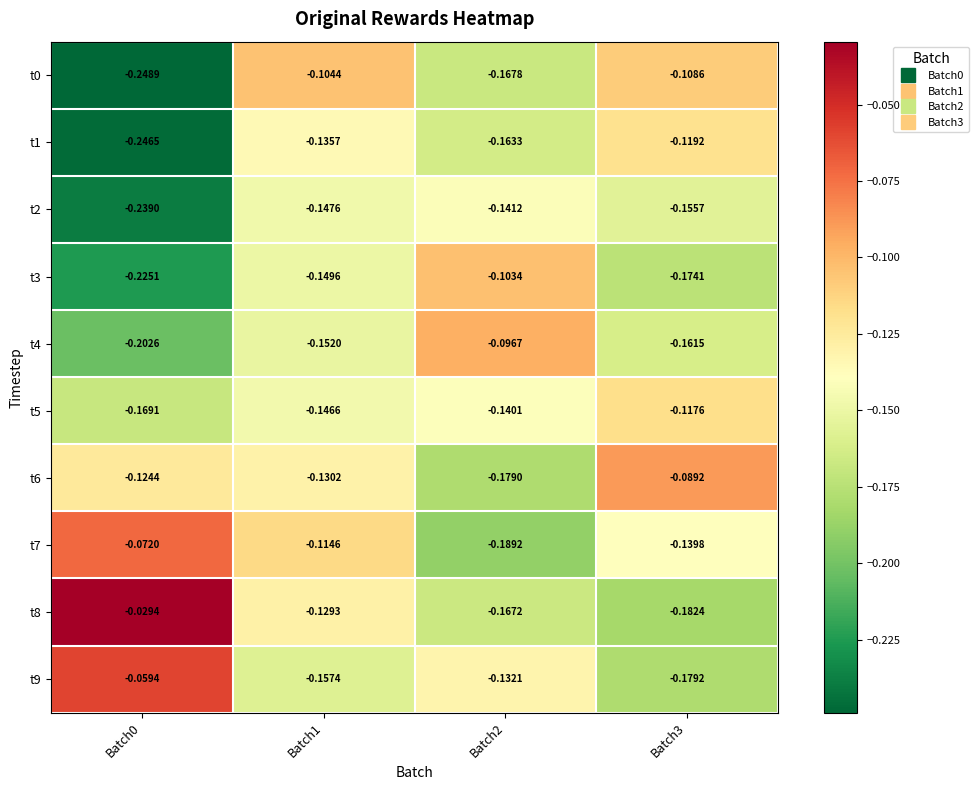

How many series are shown in this chart?

10